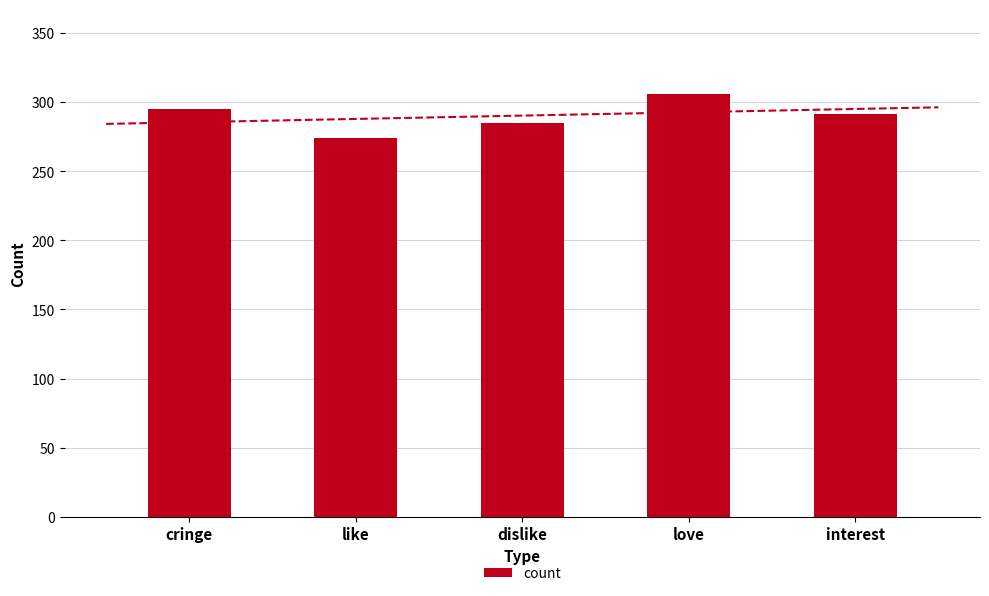

What is the difference between the maximum and minimum values?

32